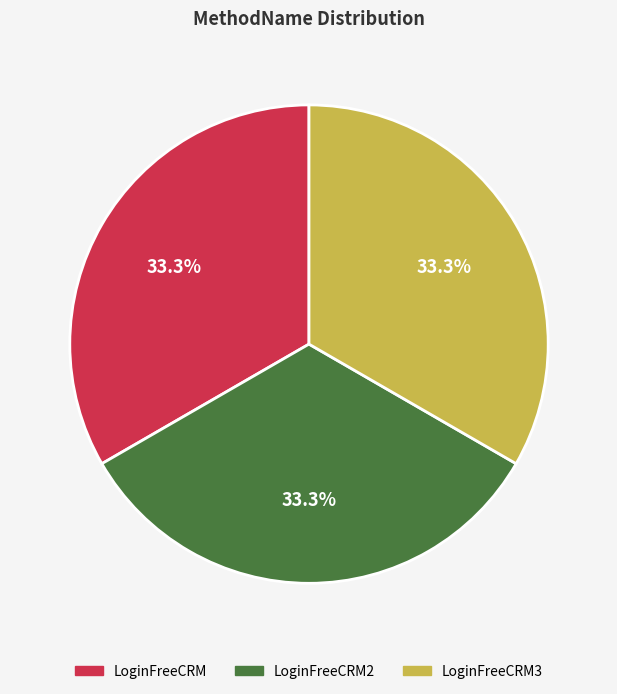

Does any single category account for the majority?

No